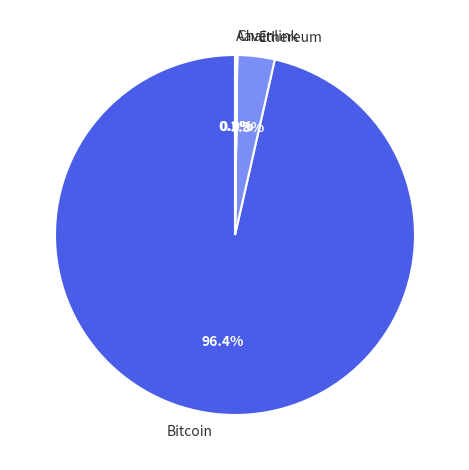

Is there any slice that represents more than half of the pie?

Yes